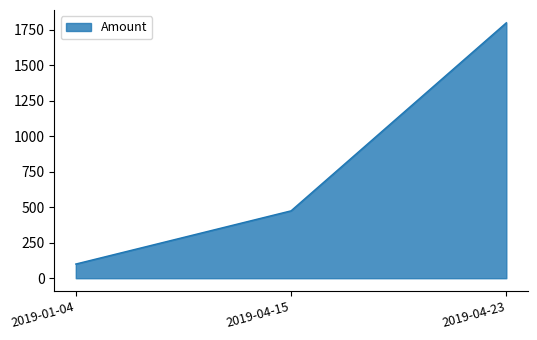

Which category has the lowest value across all series?

2019-01-04